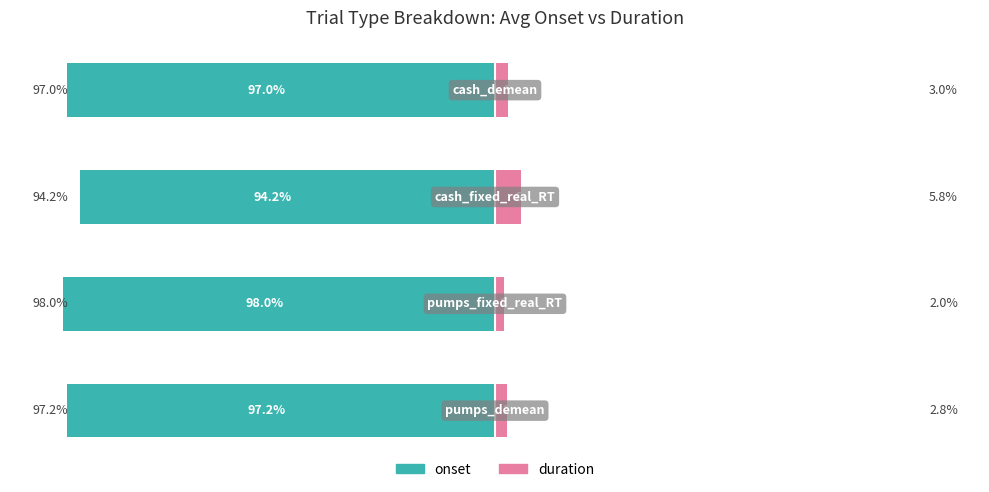

Reading left to right, transcribe all the data shown in this chart.

onset: 0=-97.2	1=-98.0	2=-94.2	3=-97.0
duration: 0=2.8	1=2.0	2=5.8	3=3.0